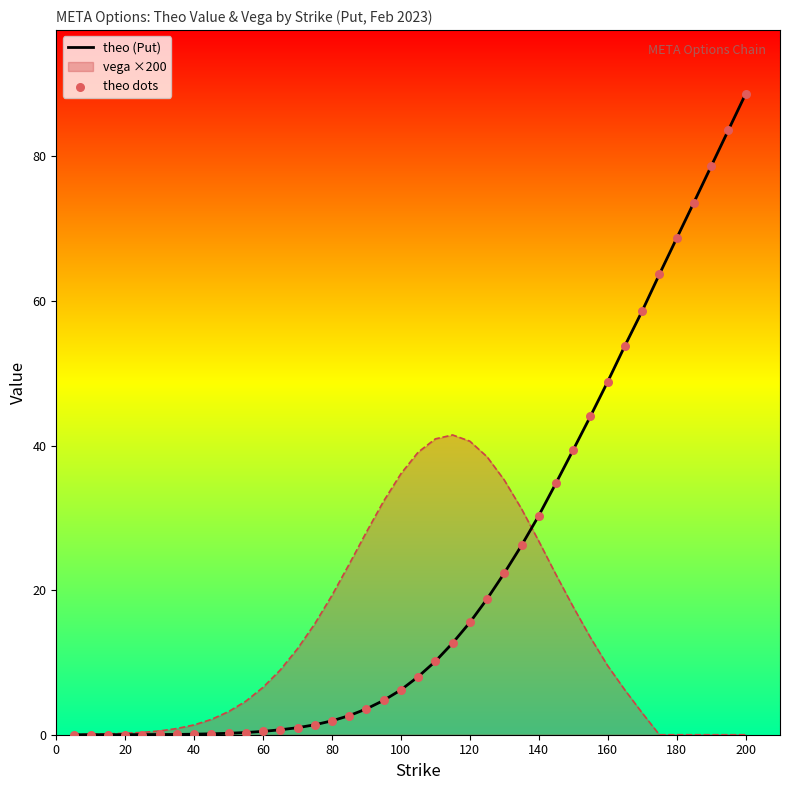

At how many categories does at least one series exceed 51?

8